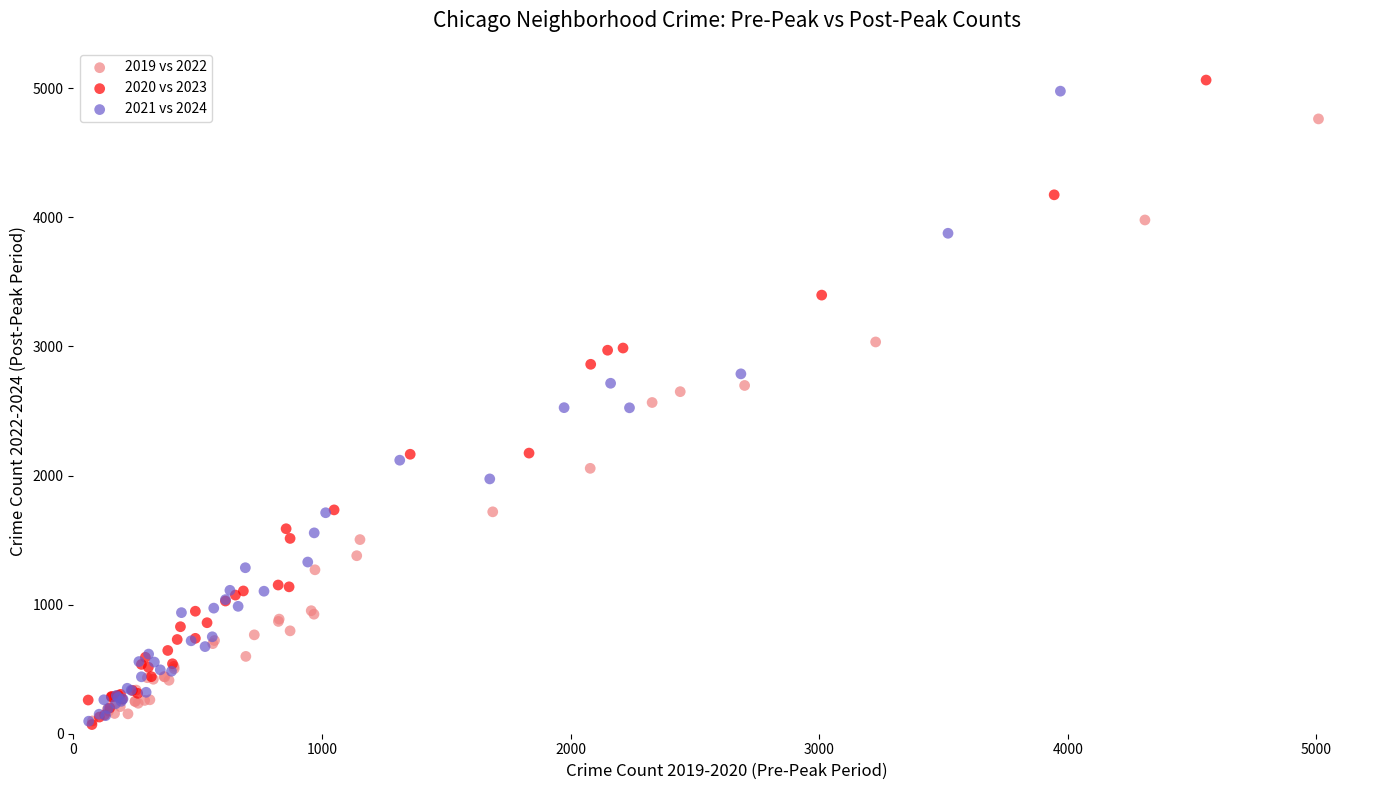

Which series has the widest spread of Y values?

2020 vs 2023